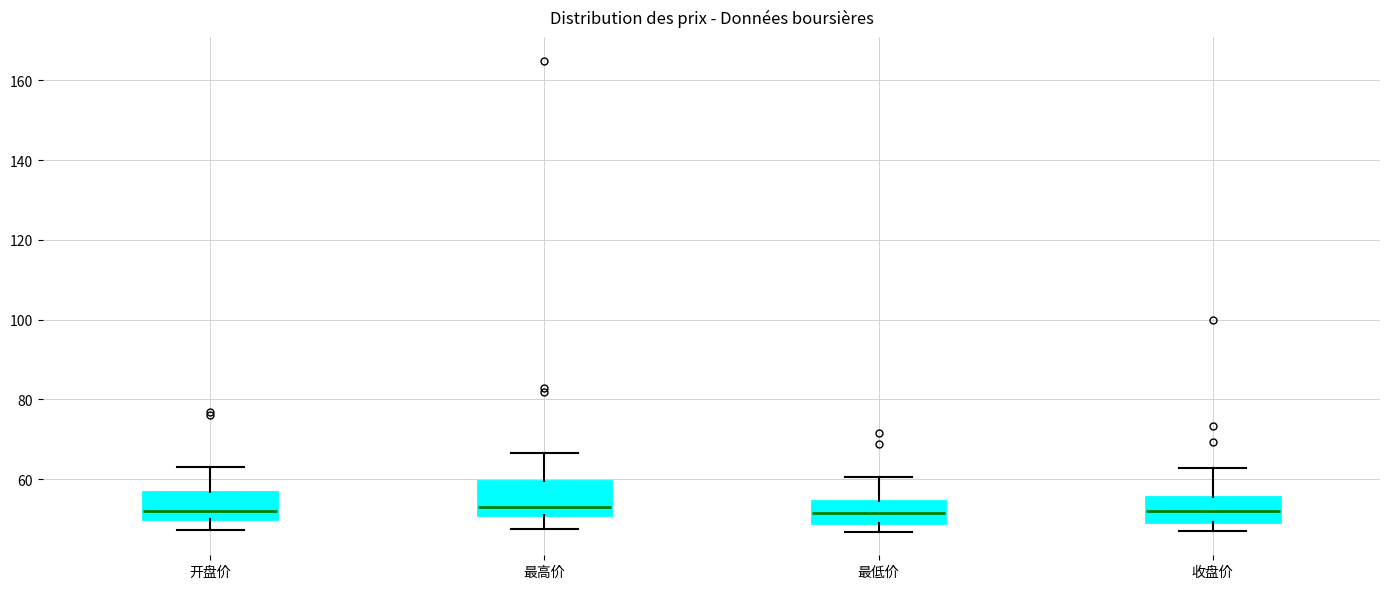

Reading left to right, read every box against the y-axis: the position of its median line, the range the box covers, and the ends of its whiskers. The values are not printed on the chart, so give them approximately, as read against the axis.

开盘价: median 52, box 50 to 56, whiskers 48 to 64
最高价: median 52 (just above the box's lower edge), box 52 to 60, whiskers 48 to 66
最低价: median 52, box 48 to 54, whiskers 46 to 60
收盘价: median 52, box 50 to 56, whiskers 46 to 62